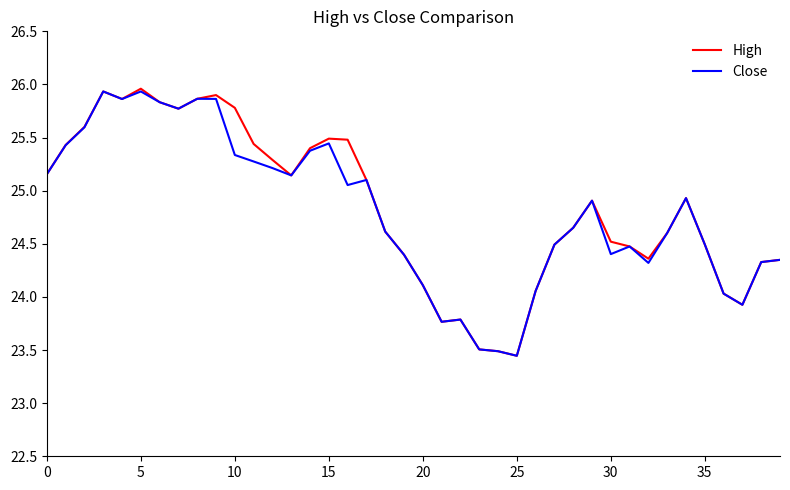

What is the highest value of the Close series?

25.9